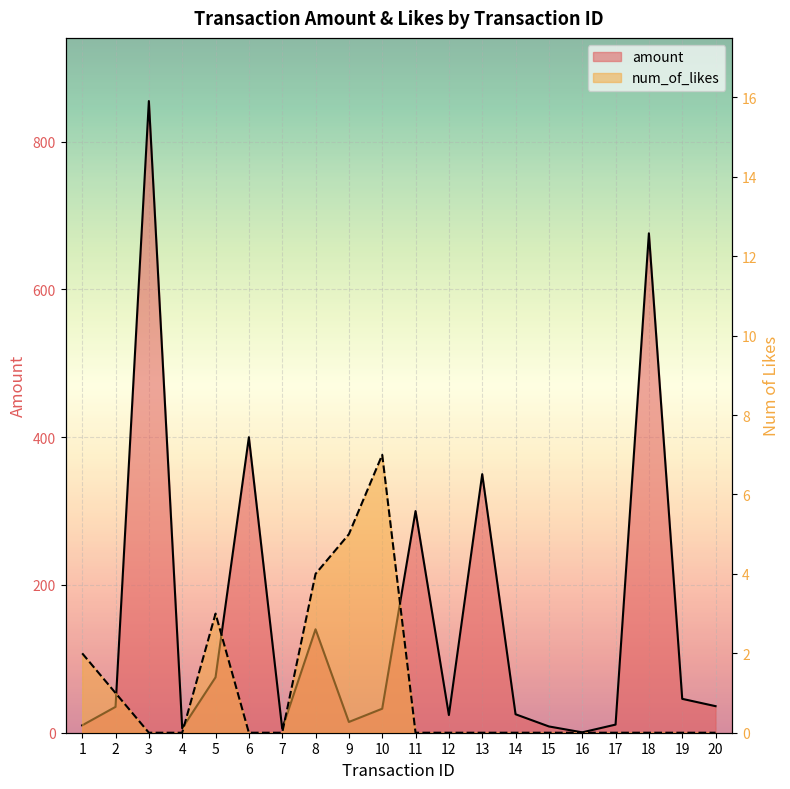

True or false: num_of_likes and amount cross at least once.

False